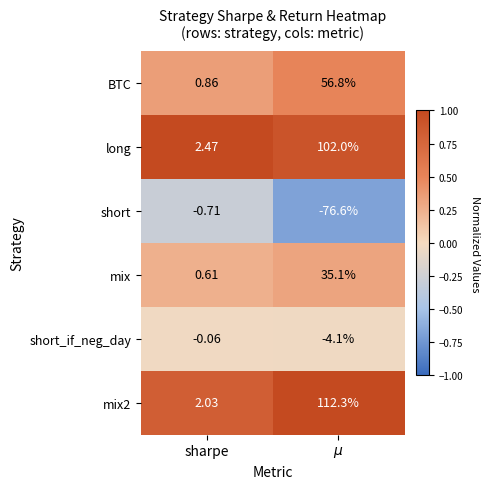

At which label is long closest to 52?

sharpe